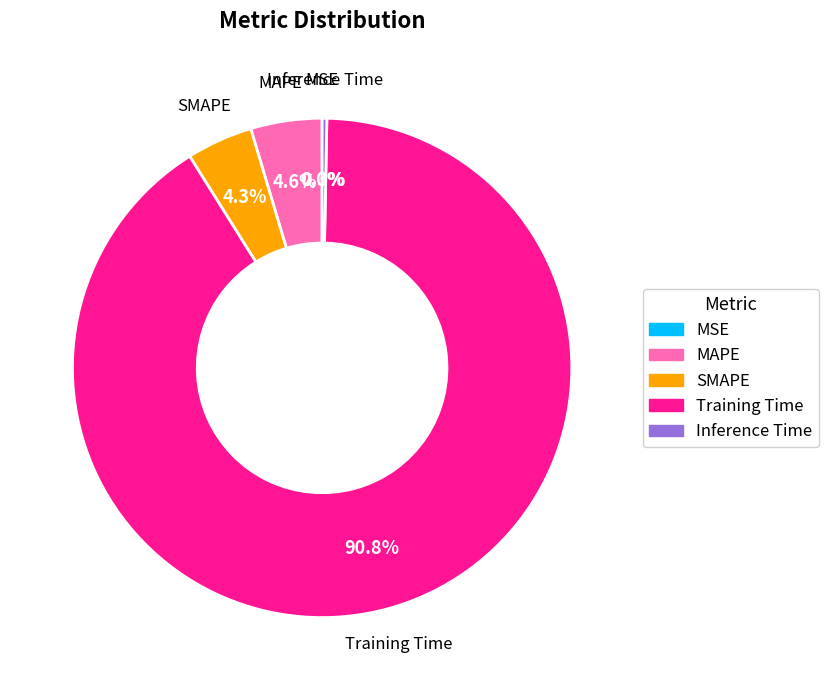

To the nearest percent, what is the combined percentage of MAPE and SMAPE?

9%